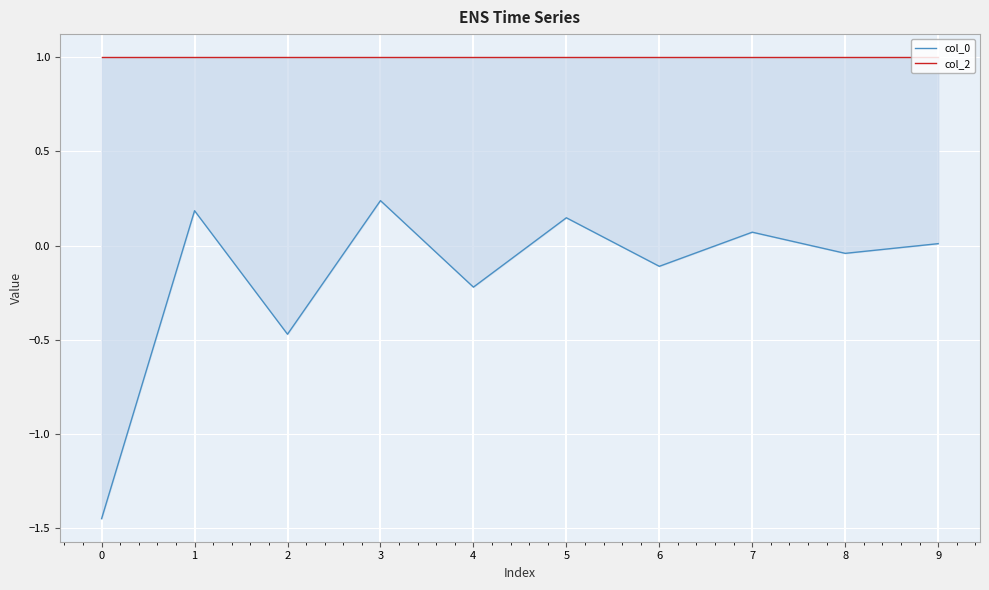

Reading left to right, extract all data points from this chart.

col_0: -1.4	0.2	-0.5	0.2	-0.2	0.1	-0.1	0.1	-0.0	0.0
col_2: 1.0	1.0	1.0	1.0	1.0	1.0	1.0	1.0	1.0	1.0